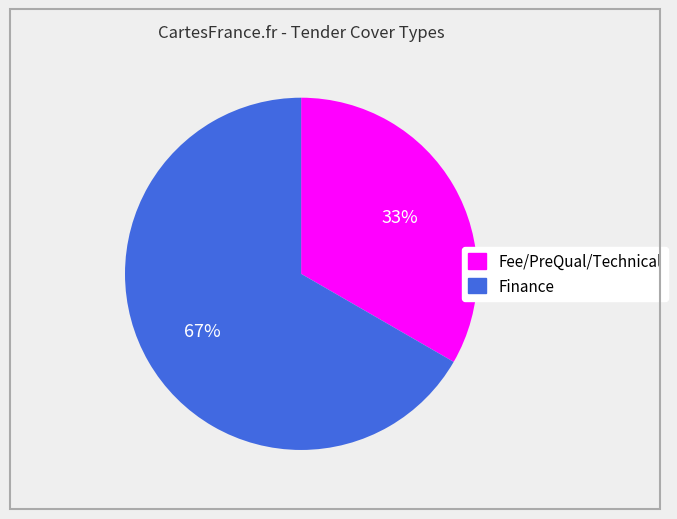

The Fee/PreQual/Technical slice represents 33% of the pie. True or false?

True